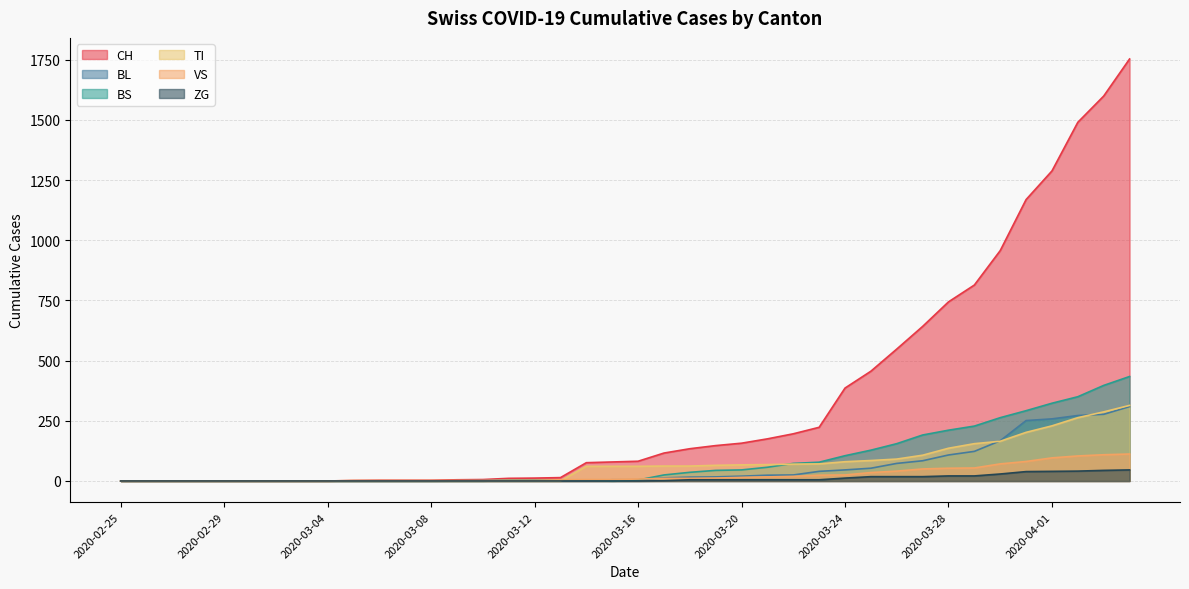

What value does the VS series have at 2020-03-11?

3